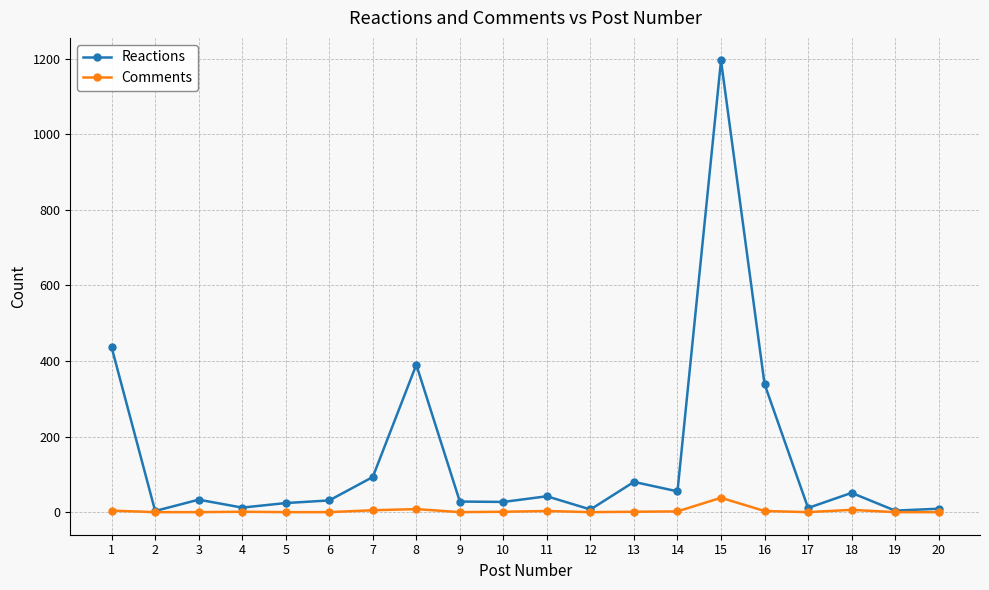

What are all the series names shown in the legend?

Reactions, Comments